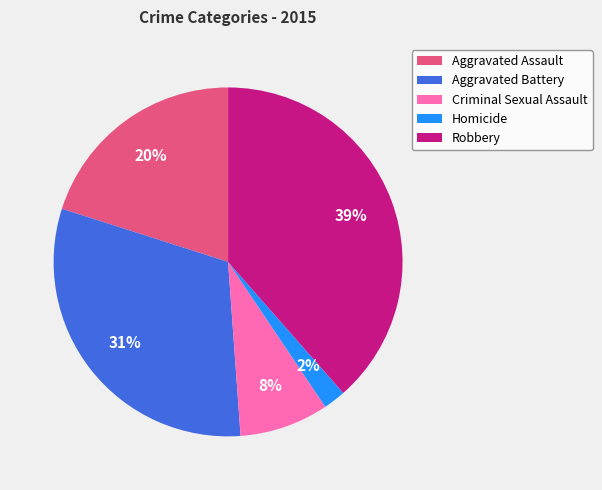

Is the sum of Robbery and Aggravated Assault greater than half?

Yes